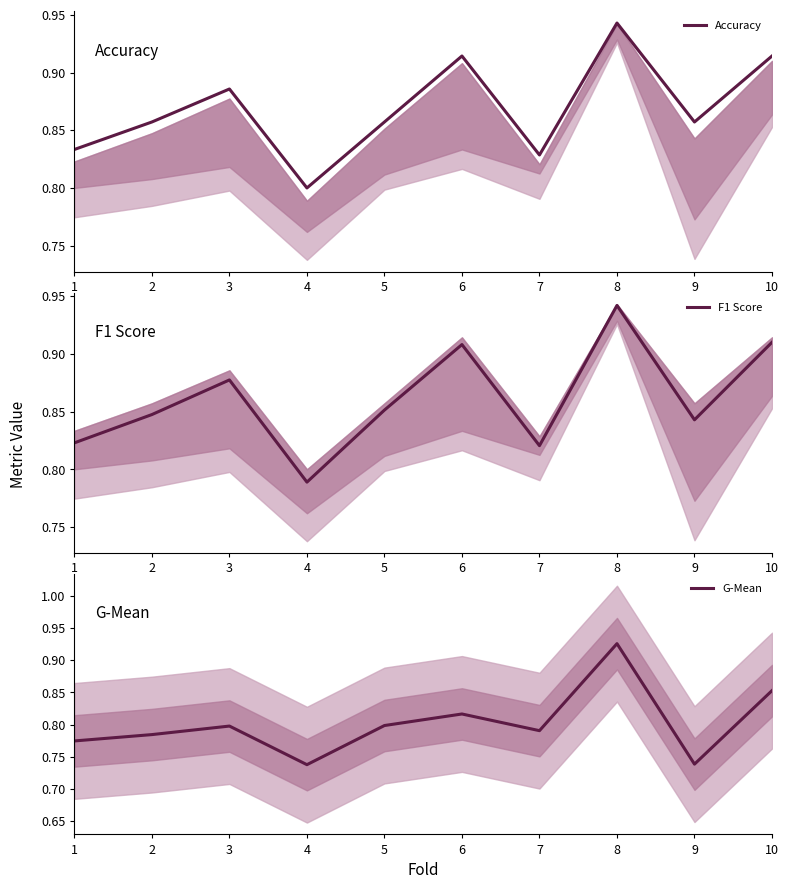

Which category has the lowest value in the Accuracy series?

4